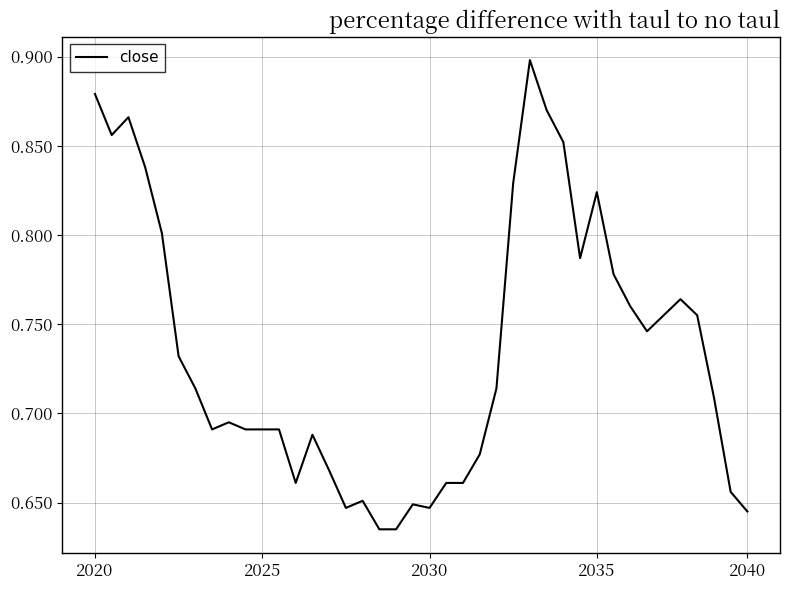

What is the difference between the maximum and minimum values?

0.3